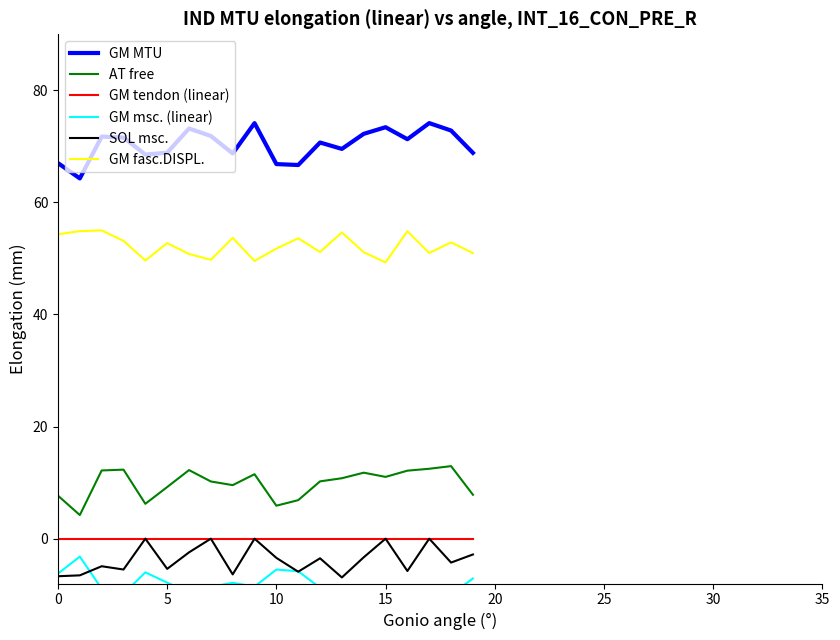

True or false: AT free and GM tendon (linear) intersect in this chart.

False